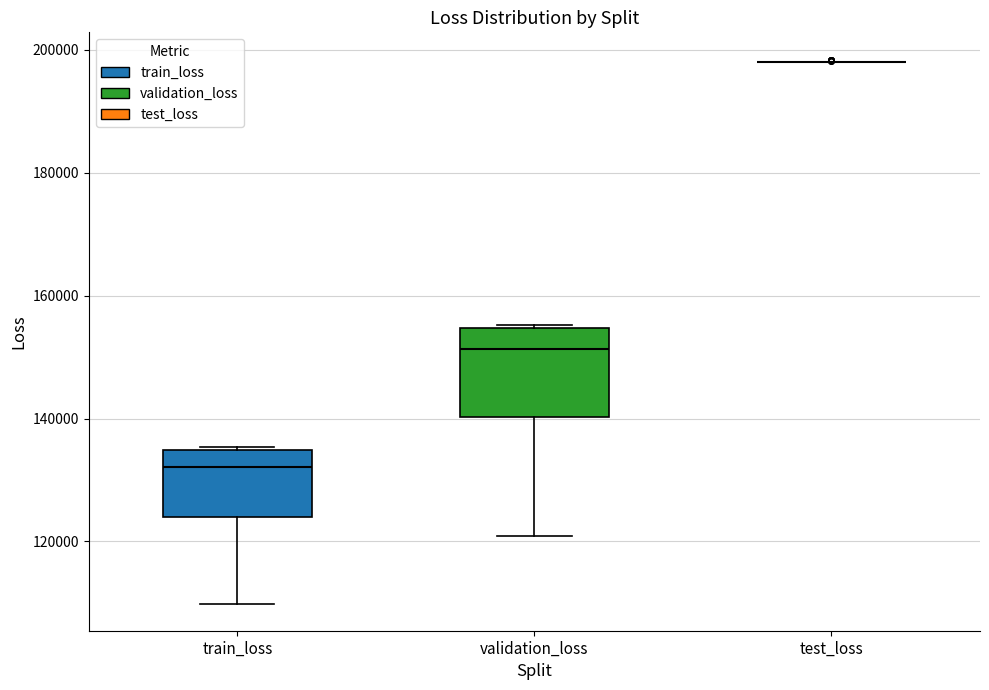

Where does the median line of the box for validation_loss sit on the y-axis? The values are not printed on the chart, so give them approximately, as read against the axis.

152000